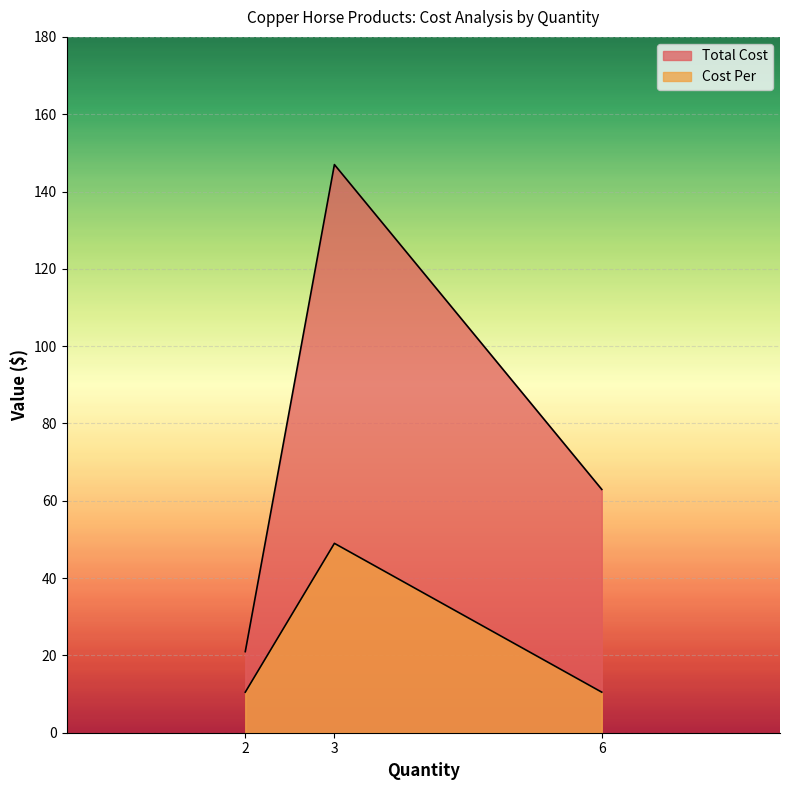

Is the value of Cost Per at 6 greater than the value of Total Cost at 3?

No